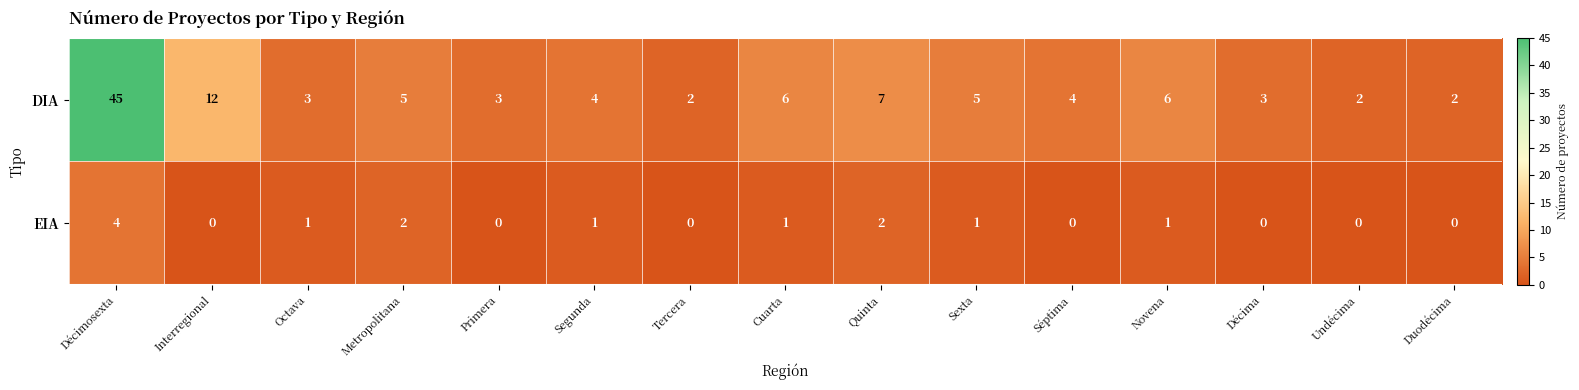

Reading right to left, what are all the values shown in this chart?

DIA: Duodécima=2	Undécima=2	Décima=3	Novena=6	Séptima=4	Sexta=5	Quinta=7	Cuarta=6	Tercera=2	Segunda=4	Primera=3	Metropolitana=5	Octava=3	Interregional=12	Décimosexta=45
EIA: Duodécima=0	Undécima=0	Décima=0	Novena=1	Séptima=0	Sexta=1	Quinta=2	Cuarta=1	Tercera=0	Segunda=1	Primera=0	Metropolitana=2	Octava=1	Interregional=0	Décimosexta=4